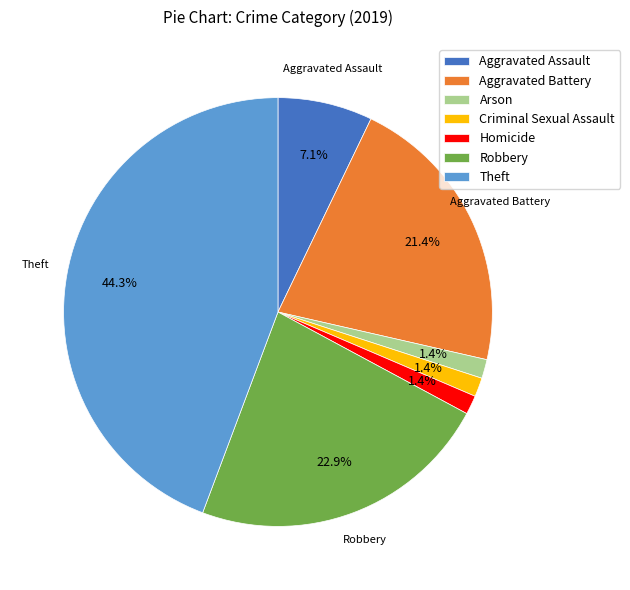

To the nearest percent, what portion does Theft represent?

44%